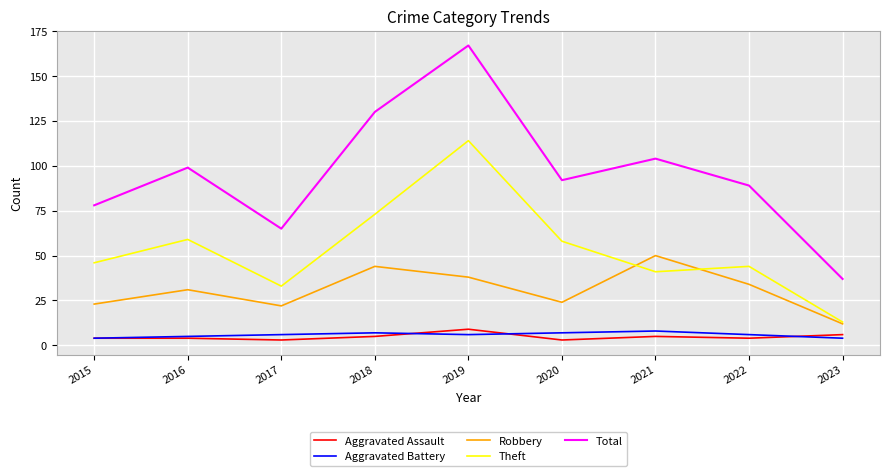

Where does the Total series first go above 92?

2016